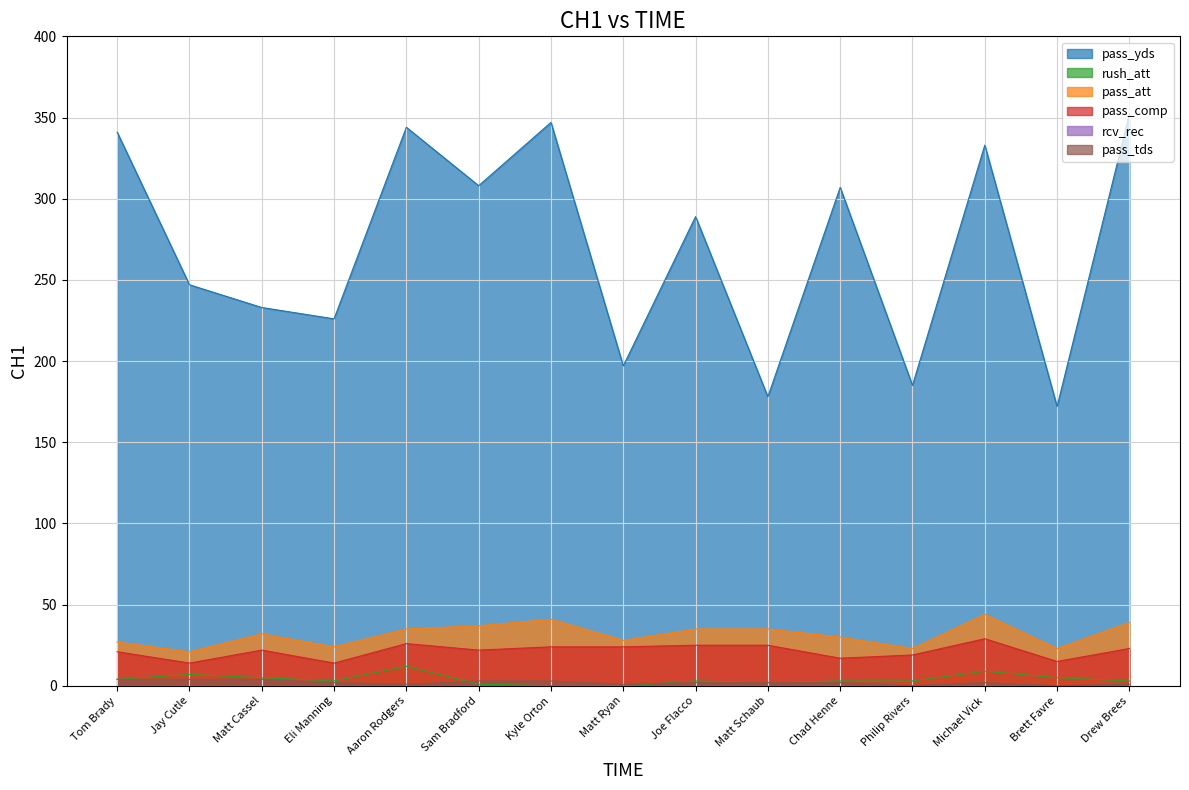

Where does the pass_comp series first go above 22?

Aaron Rodgers